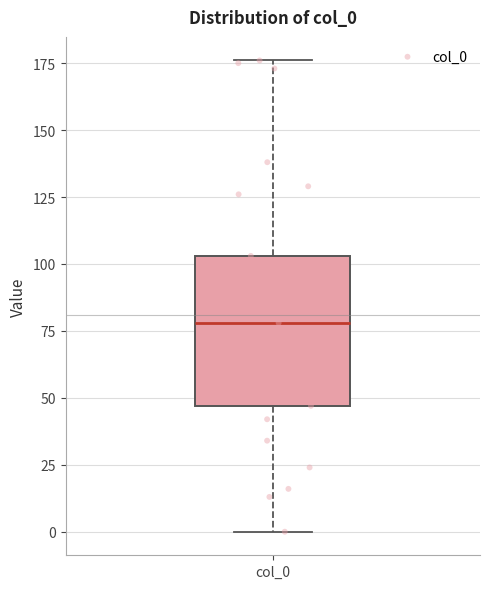

Read this box plot against the y-axis: the position of the median line, the range covered by the box, and the ends of both whiskers. The values are not printed on the chart, so give them approximately, as read against the axis.

median 80, box 45 to 105, whiskers 0 to 175